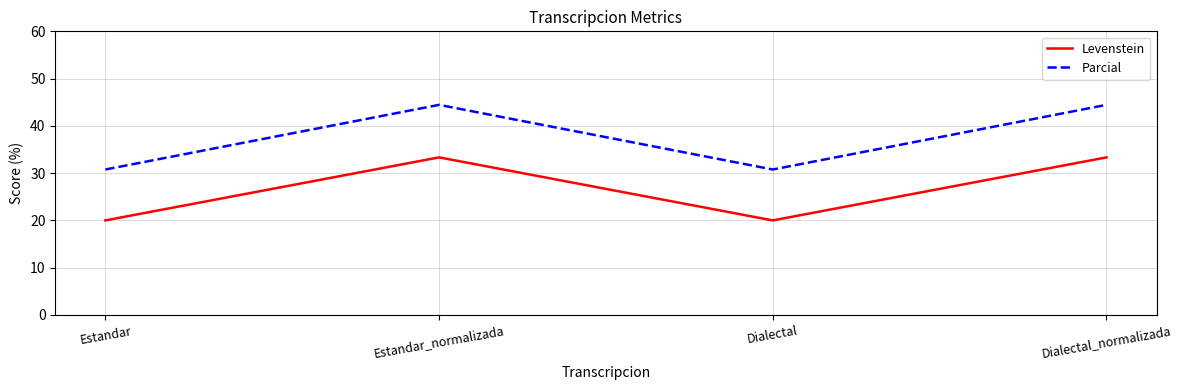

Reading left to right, list all the values displayed in this chart.

Levenstein: Estandar=20.0	Estandar_normalizada=33.3	Dialectal=20.0	Dialectal_normalizada=33.3
Parcial: Estandar=30.8	Estandar_normalizada=44.4	Dialectal=30.8	Dialectal_normalizada=44.4